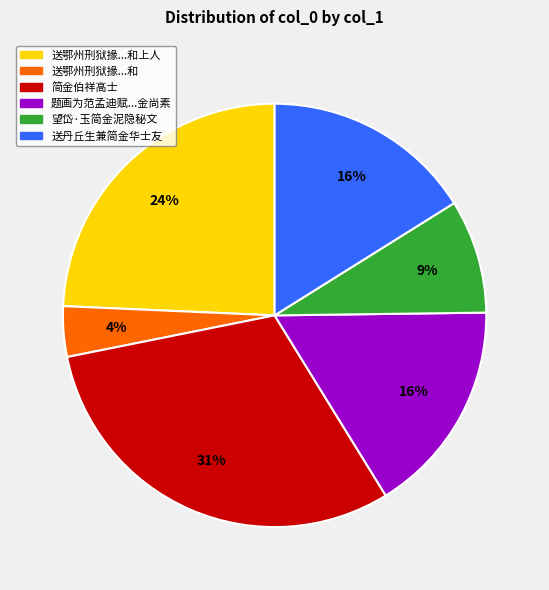

Is there a majority slice in this chart?

No